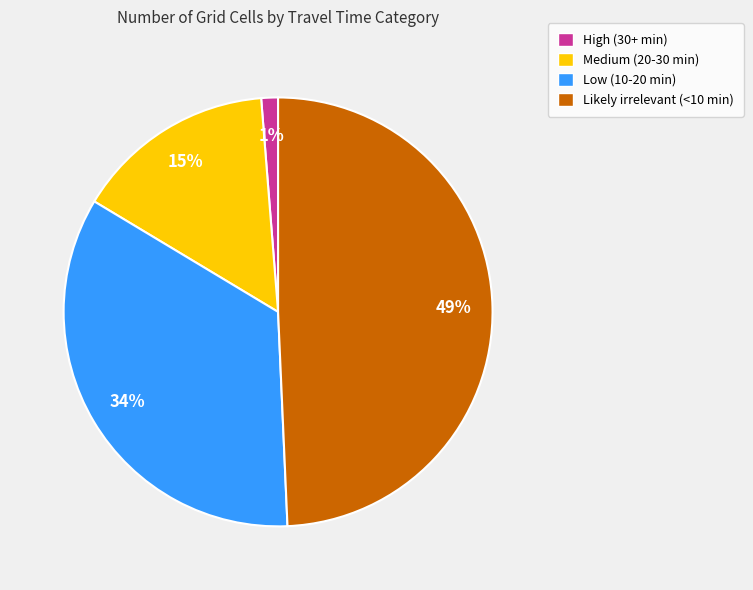

Count the number of slices in the pie.

4